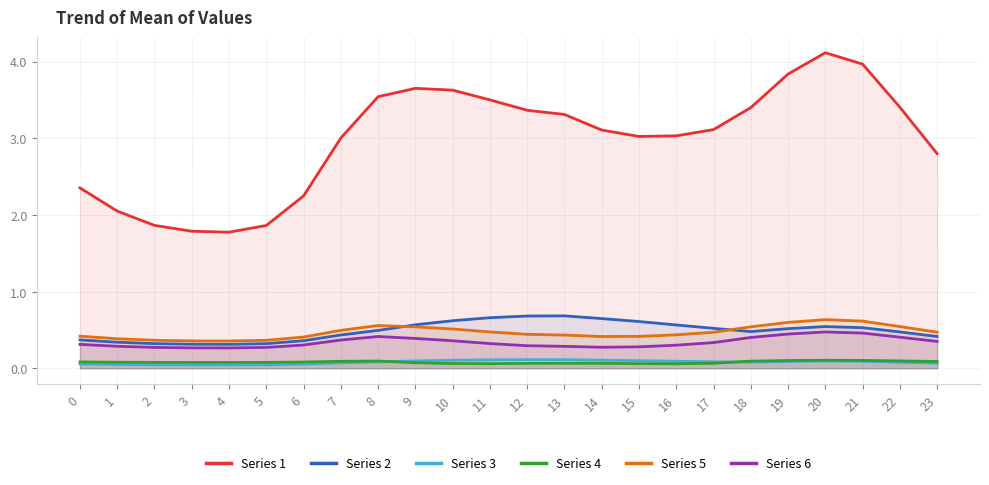

What is the value of the Series 4 point at the 22nd from the left?

0.1